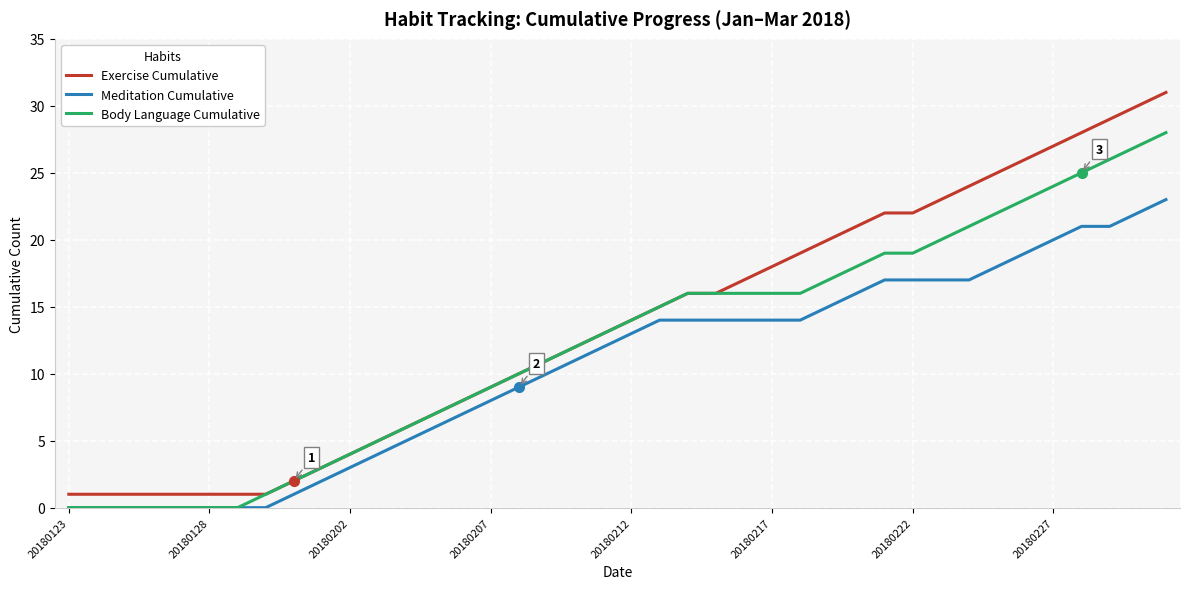

Does the chart have visible grid lines?

Yes